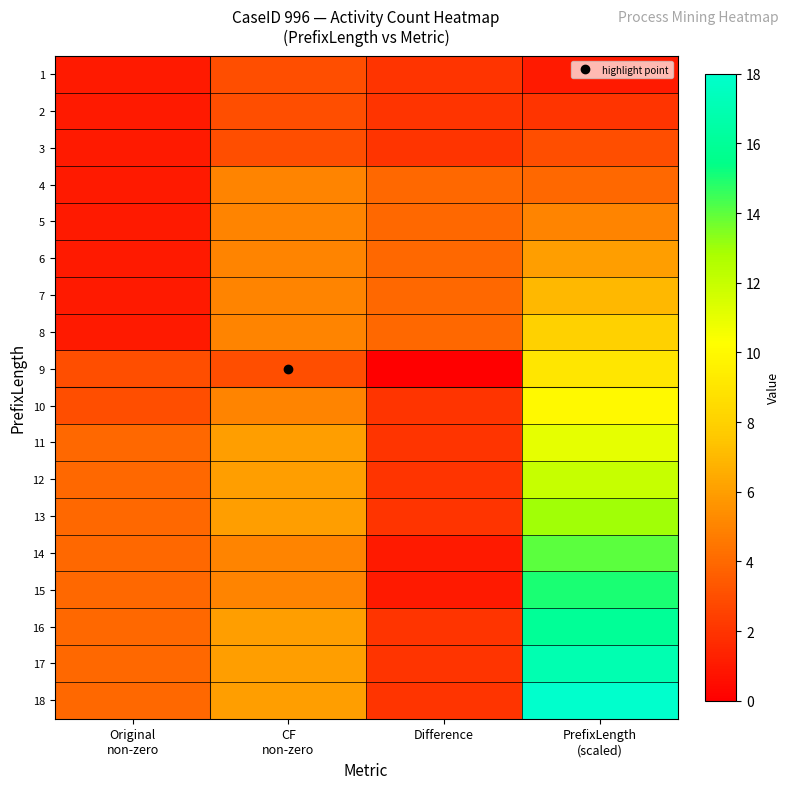

At which category is the sum across all series the highest?

PrefixLength
(scaled)